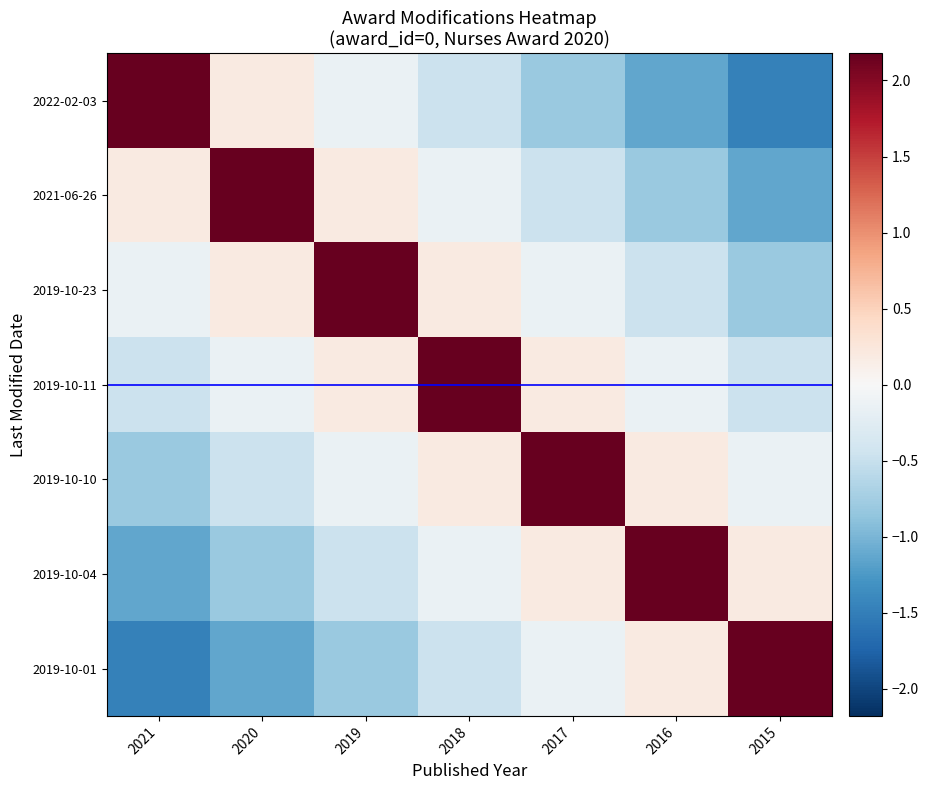

What is the greatest value displayed?

2.2